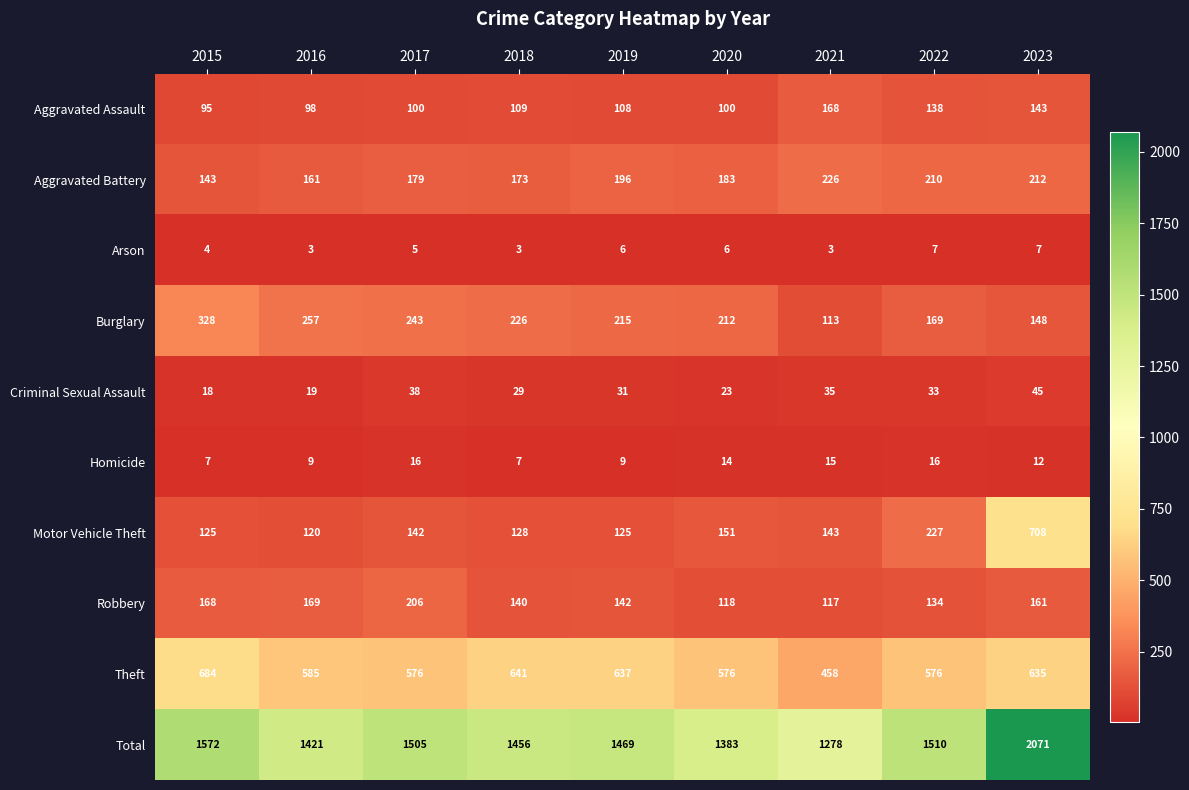

How many data points in Motor Vehicle Theft are less than 142?

4